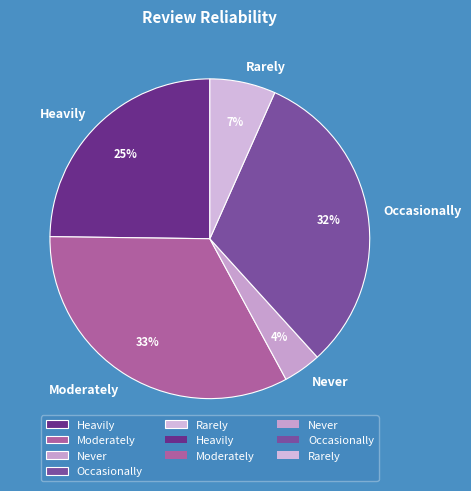

Which slice is the largest?

Moderately